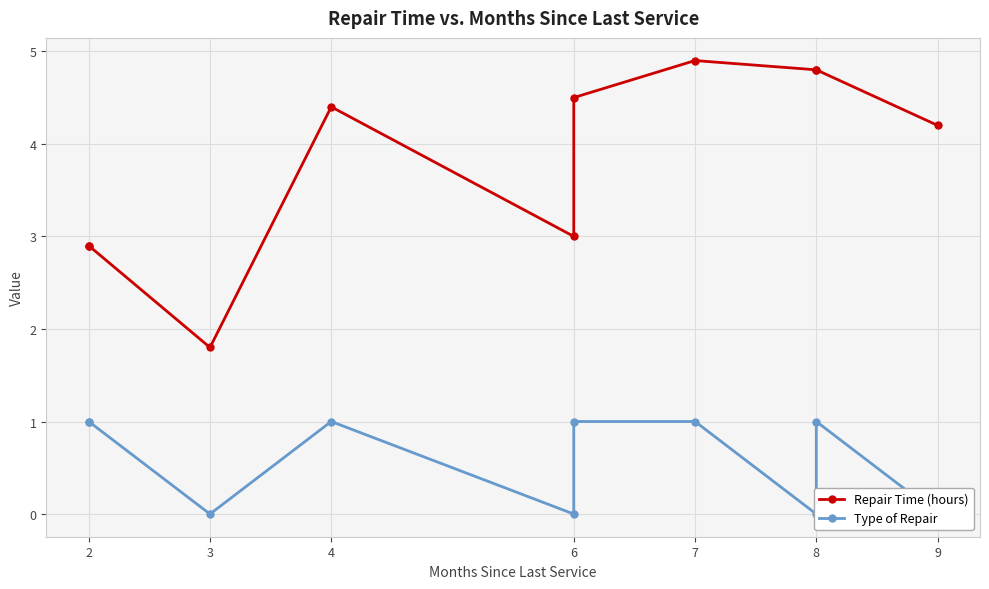

What is the sum of the Type of Repair values at 7 and 8?

1.0